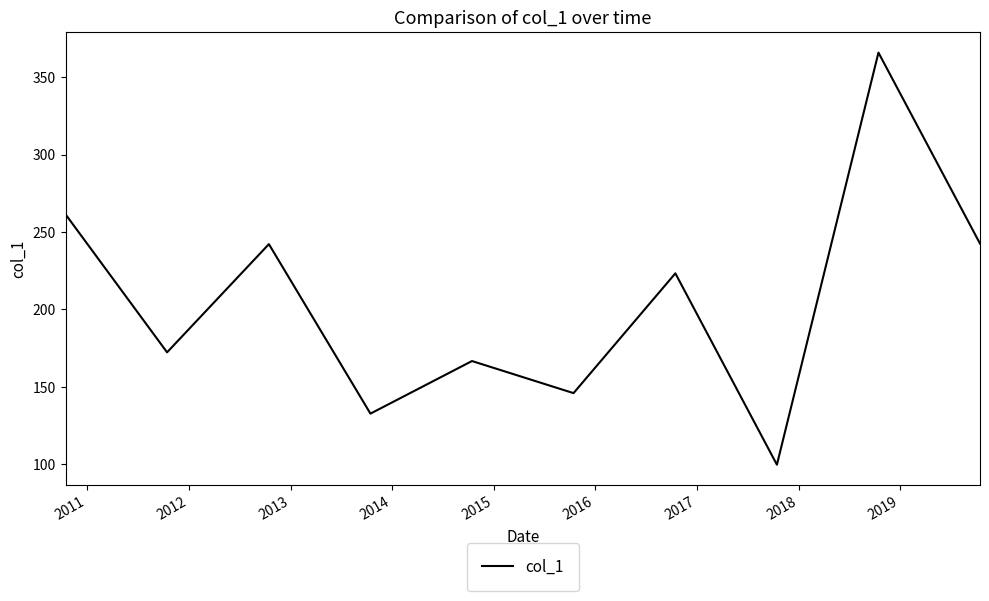

What is the minimum value shown in the chart?

99.7